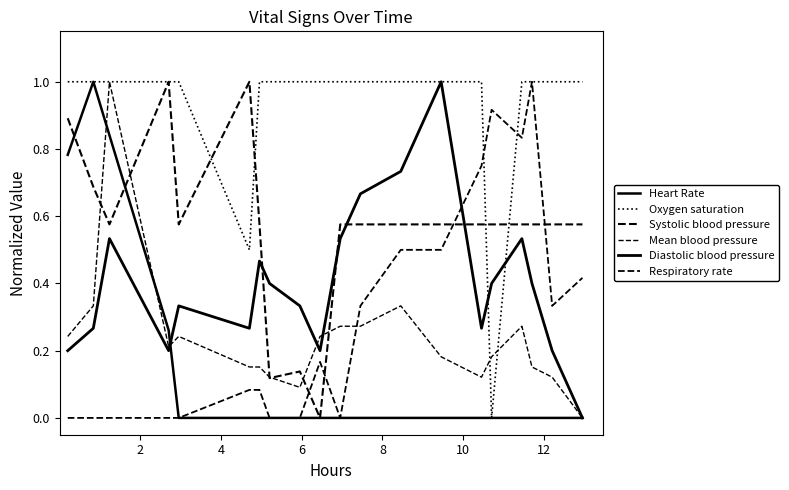

Does the chart display data point markers on the line(s)?

No